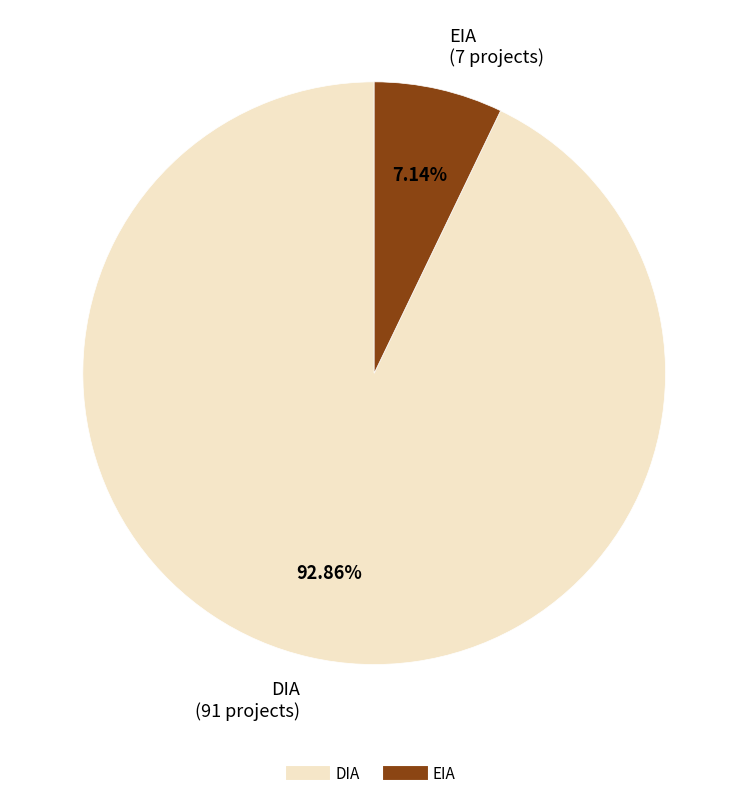

What is the largest slice in the pie chart?

DIA